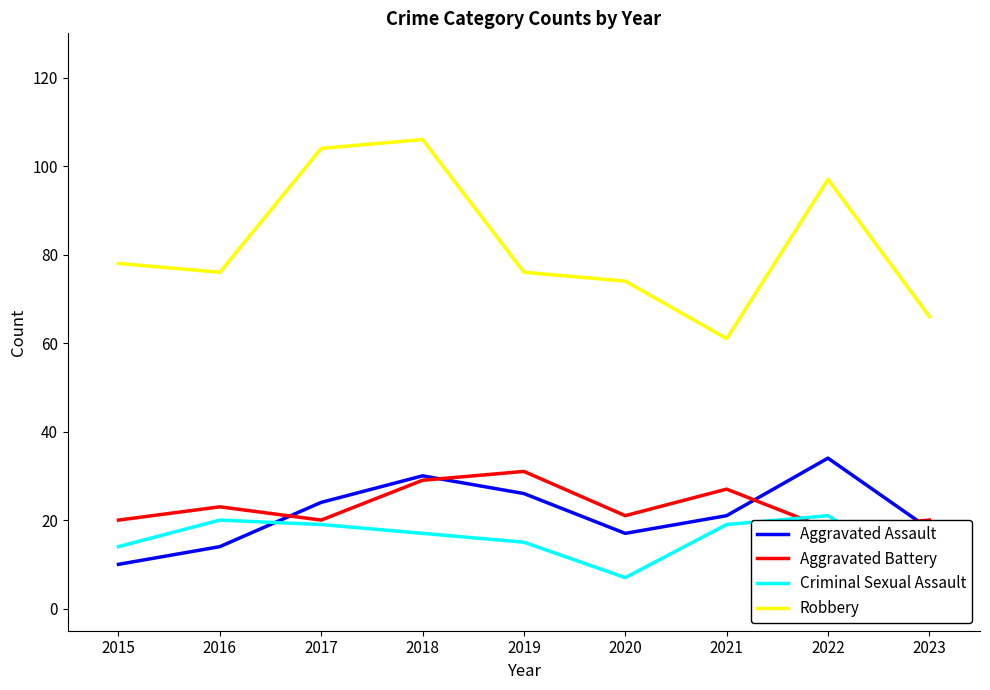

Reading left to right, transcribe all the data shown in this chart.

Aggravated Assault: 2015=10	2016=14	2017=24	2018=30	2019=26	2020=17	2021=21	2022=34	2023=18
Aggravated Battery: 2015=20	2016=23	2017=20	2018=29	2019=31	2020=21	2021=27	2022=18	2023=20
Criminal Sexual Assault: 2015=14	2016=20	2017=19	2018=17	2019=15	2020=7	2021=19	2022=21	2023=7
Robbery: 2015=78	2016=76	2017=104	2018=106	2019=76	2020=74	2021=61	2022=97	2023=66